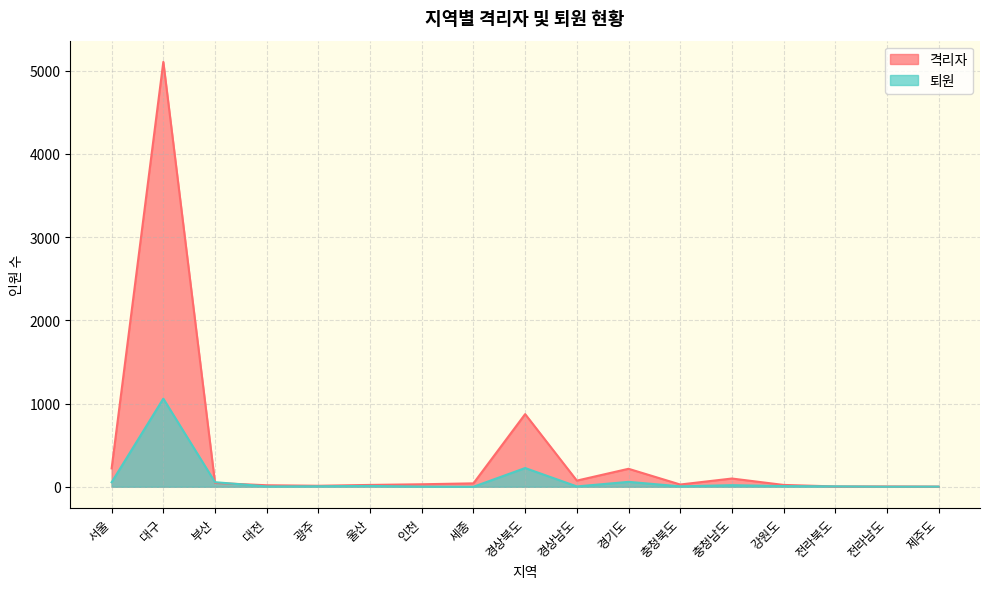

How many interior local peaks does the 격리자 series have?

4